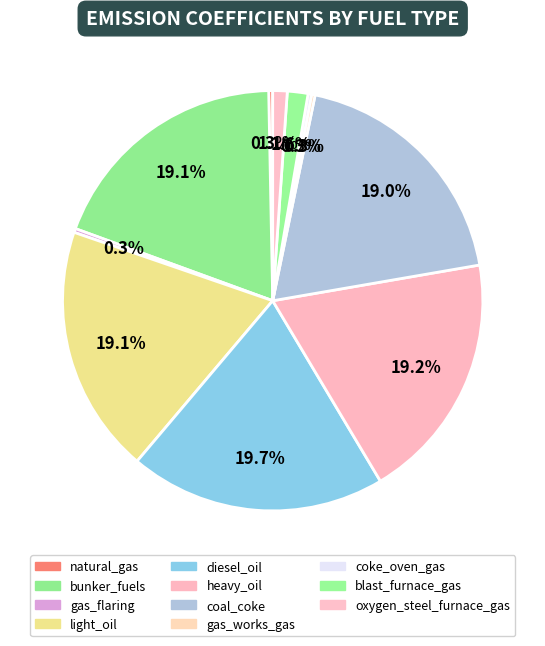

Which category has the biggest portion of the pie?

diesel_oil